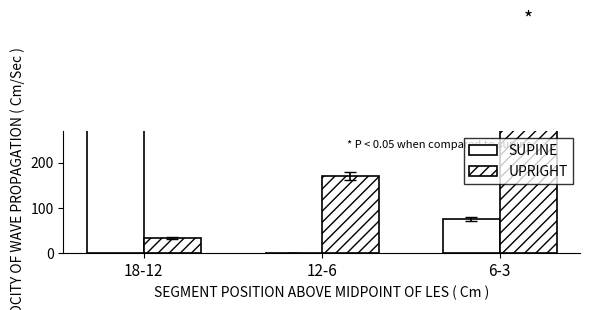

What is the average value of the SUPINE series?

155